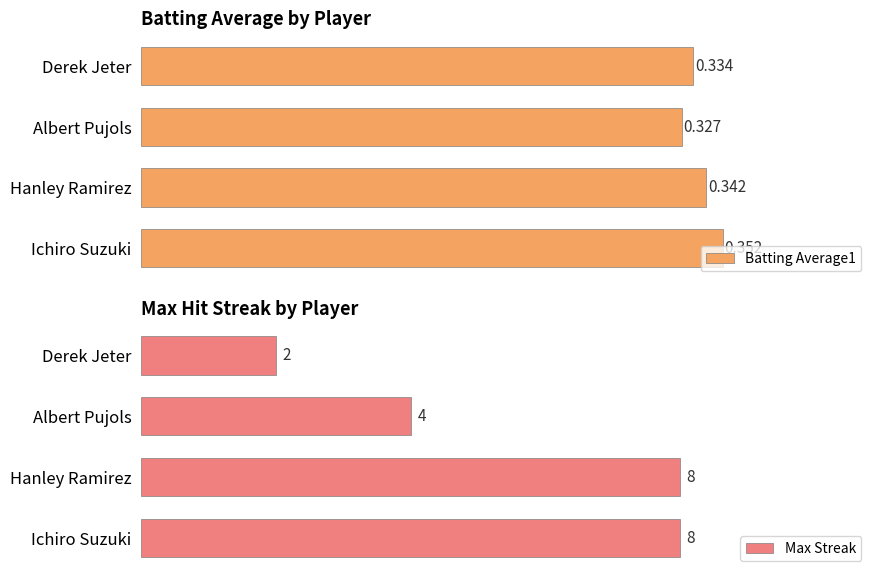

What are all the series names shown in the legend?

Batting Average1, Max Streak